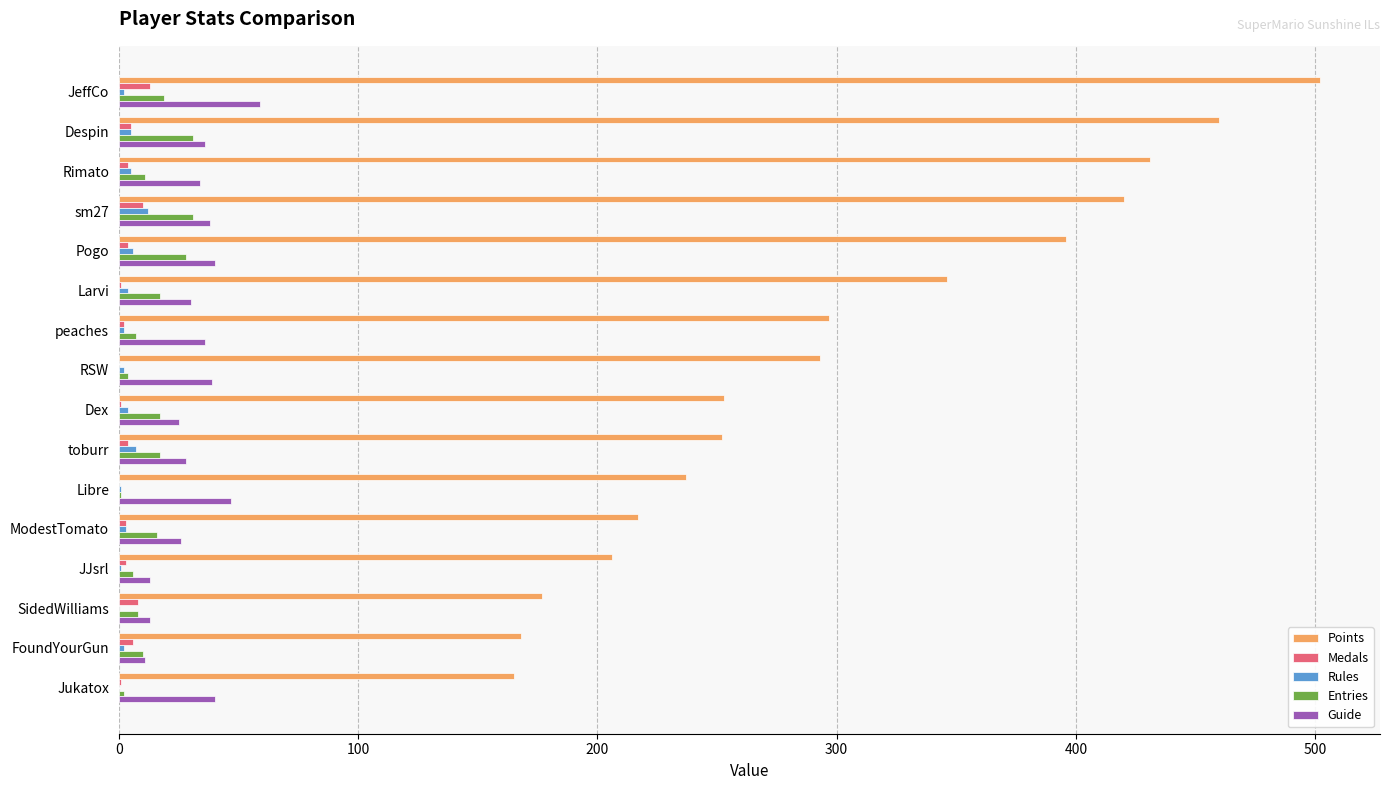

True or false: Guide has a value of 22 at RSW.

False